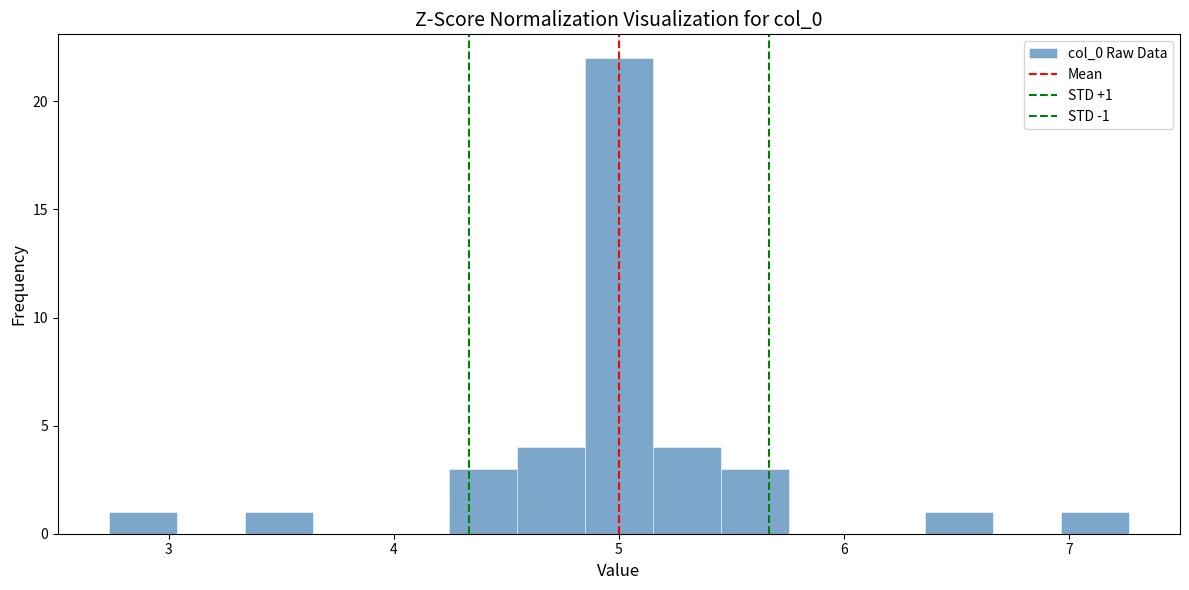

Around what value on the x-axis is the tallest bar? Give the approximate position of its centre, as read against the axis.

5.0